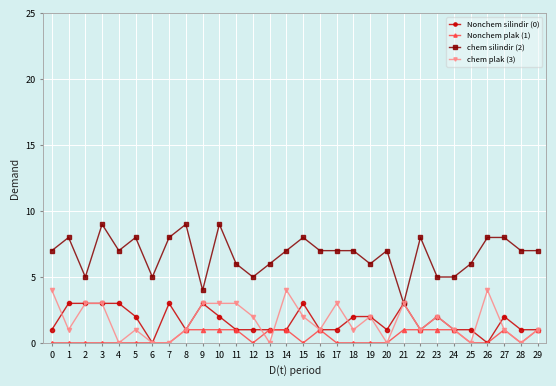

How many lines are shown in the chart?

4